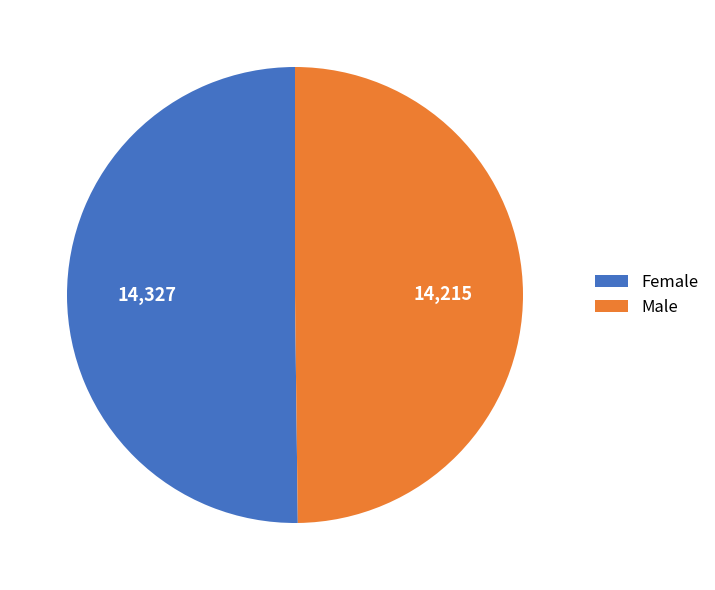

Do Female and Male together represent more than half of the pie?

Yes